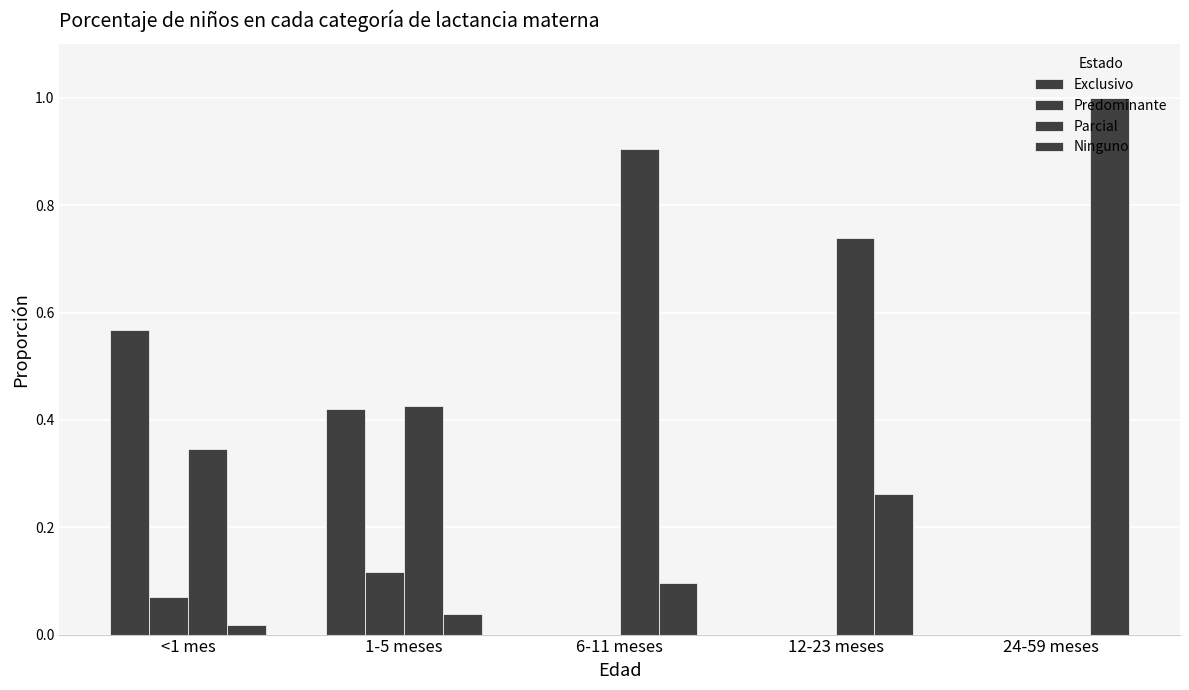

What is the label of the 2nd bar from the left?

1-5 meses